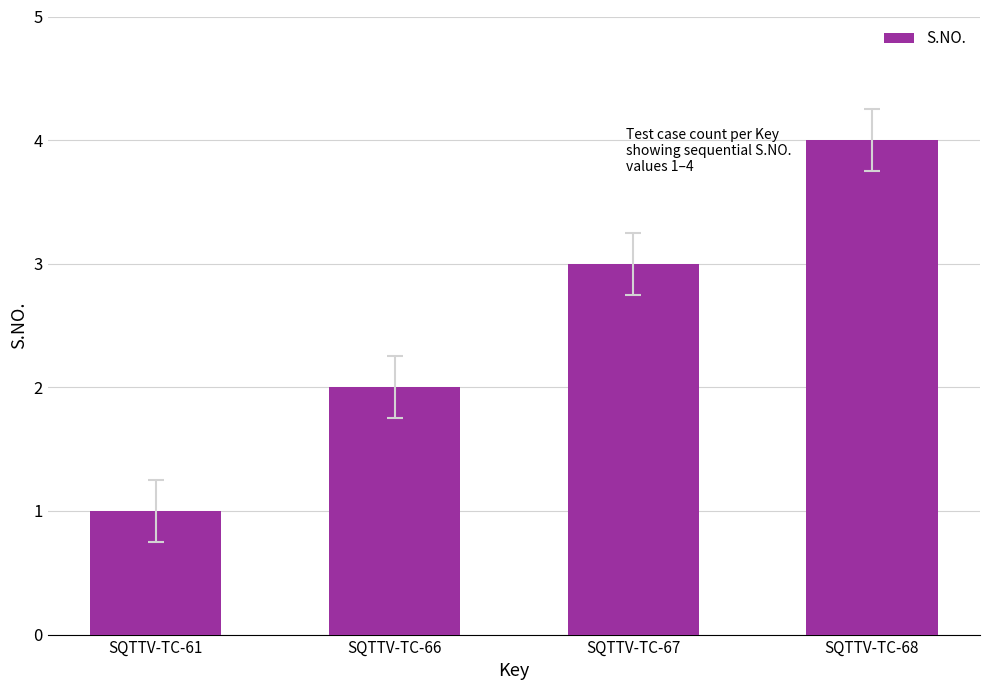

Read the value at SQTTV-TC-61.

1